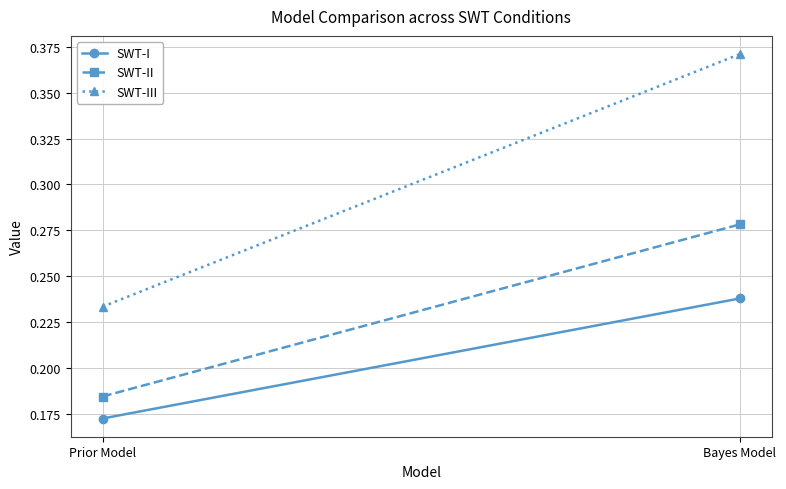

Is this an area chart (filled region under the line)?

No